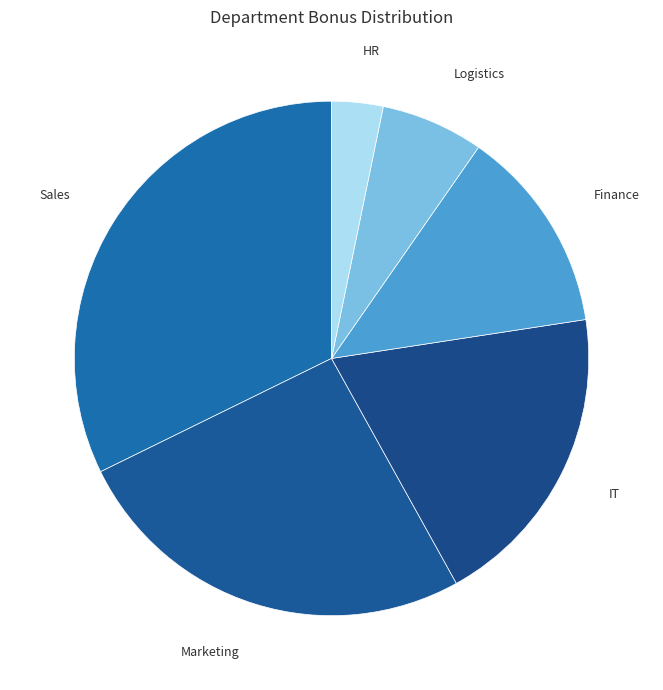

Rank the categories by value from highest to lowest.

Sales, Marketing, IT, Finance, Logistics, HR